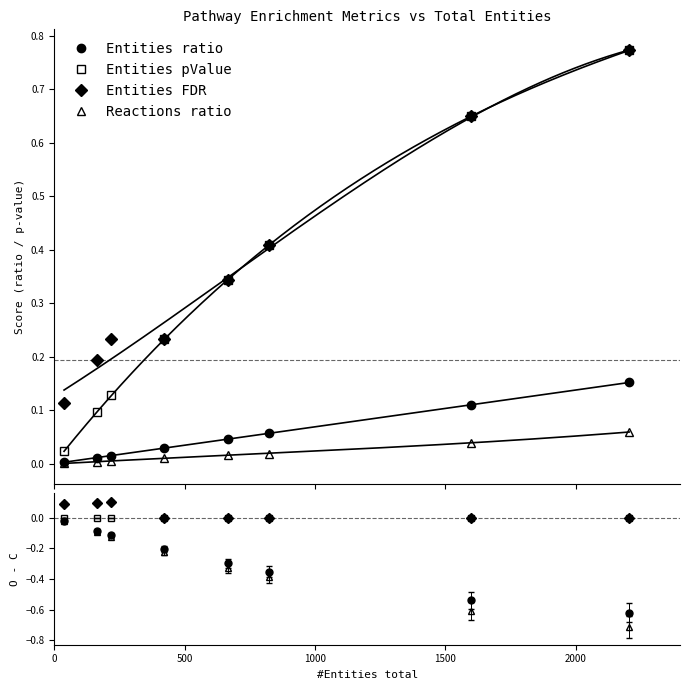

Reading left to right, what are all the values shown in this chart?

Entities ratio: 0.0	0.0	0.0	0.0	0.0	0.1	0.1	0.2
Entities pValue: 0.0	0.1	0.1	0.2	0.3	0.4	0.6	0.8
Entities FDR: 0.1	0.2	0.2	0.2	0.3	0.4	0.6	0.8
Reactions ratio: 0.0	0.0	0.0	0.0	0.0	0.0	0.0	0.1